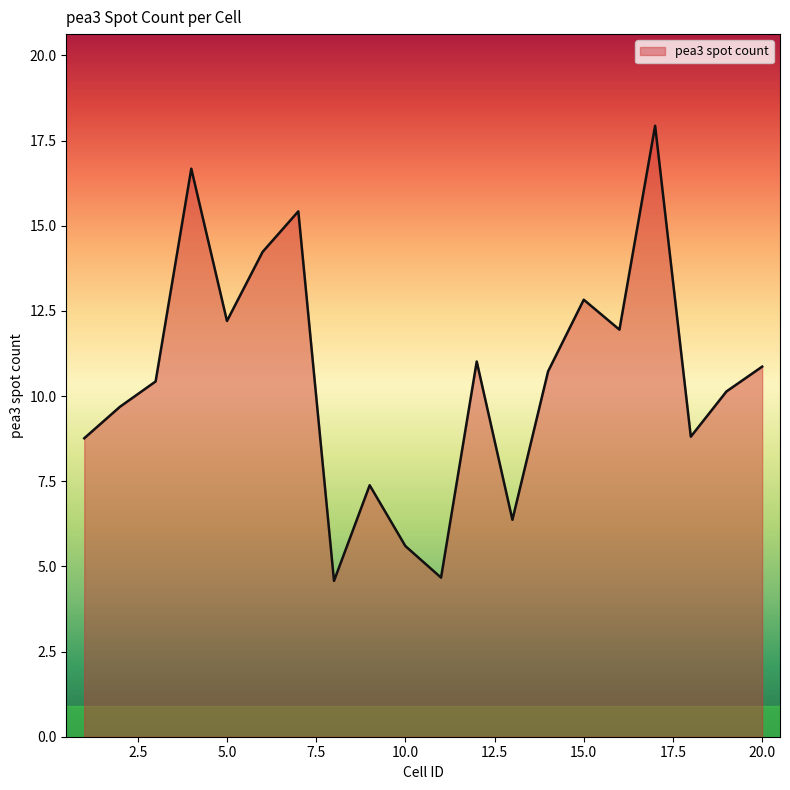

What is the minimum value shown in the chart?

4.6